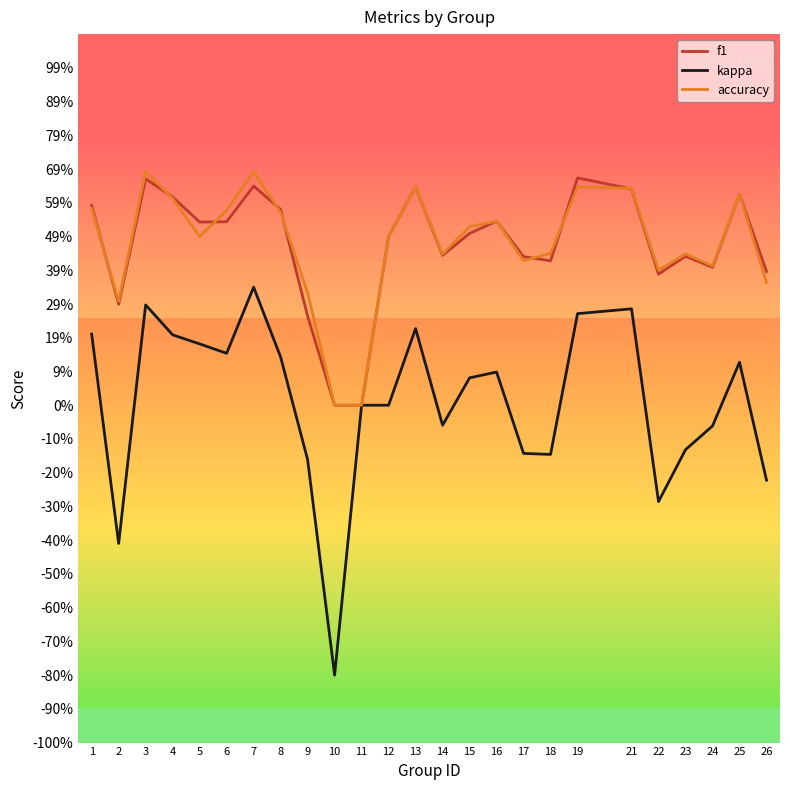

Read the kappa value at 19.

0.3